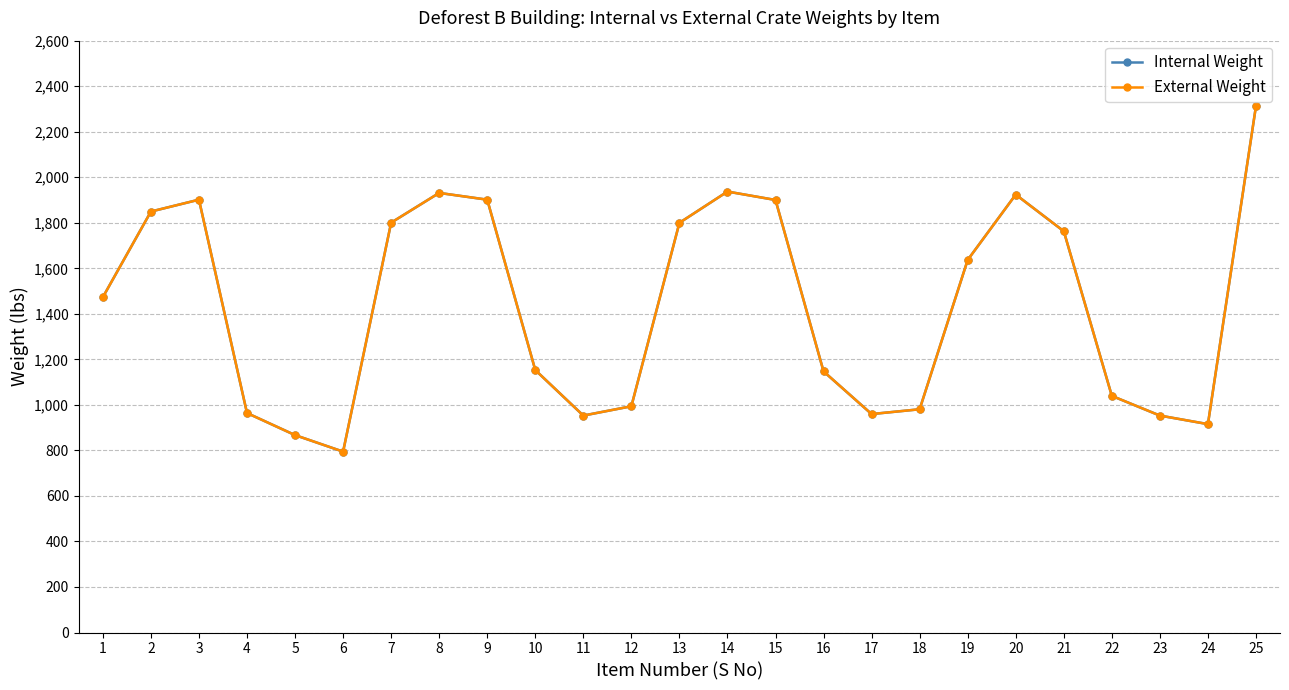

Does the chart have visible grid lines?

Yes